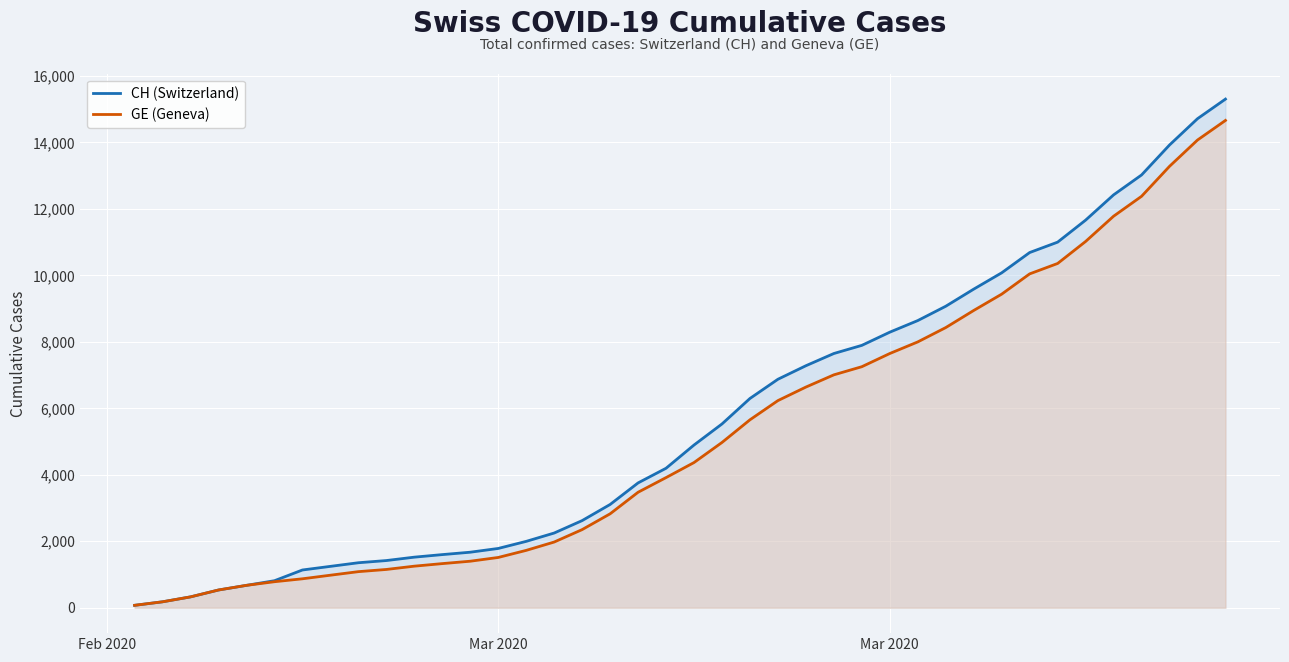

The value of CH (Switzerland) at 16 is 4154. True or false?

False